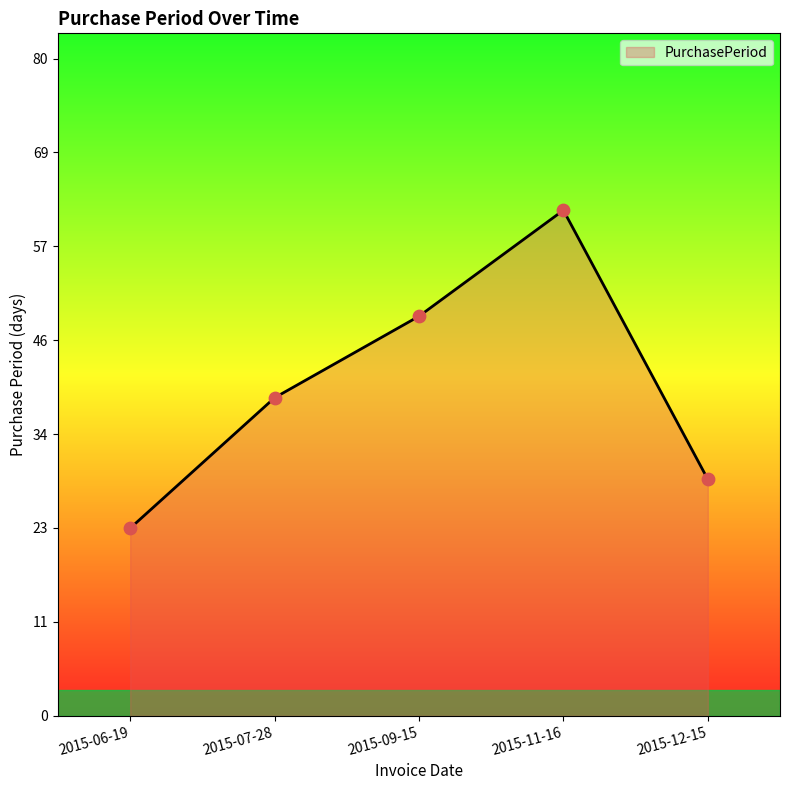

What is the ratio of the value at 2015-07-28 to the value at 2015-09-15?

0.8